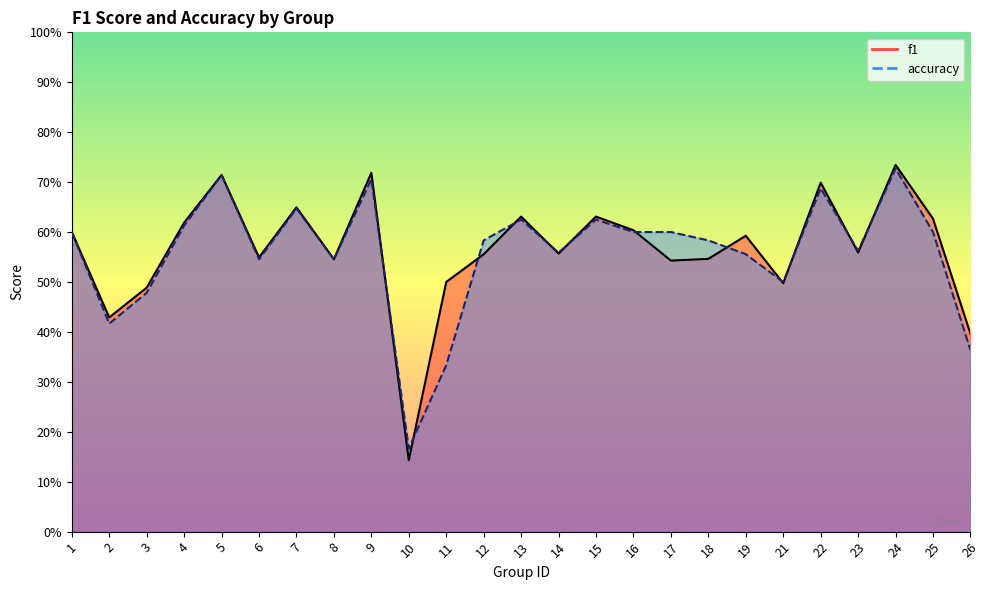

Is the value of accuracy at 2 greater than the value of f1 at 2?

No